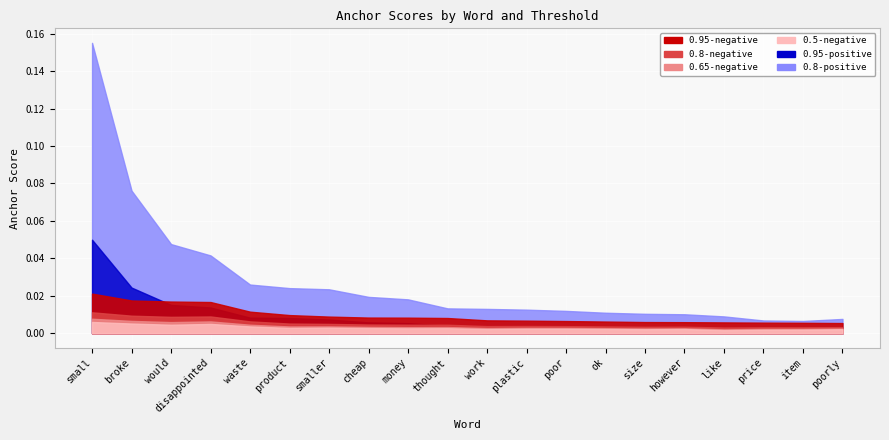

How many lines are shown in the chart?

6